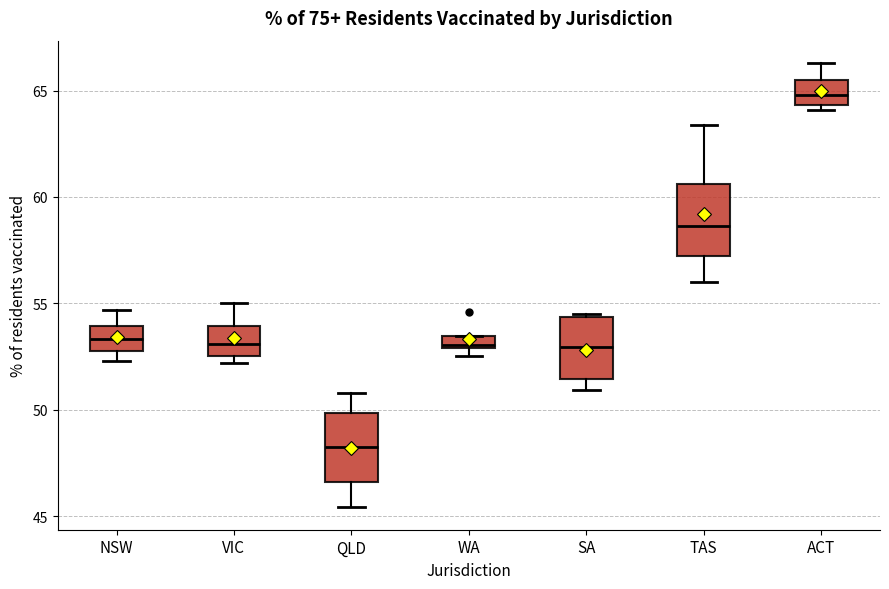

Which box has the lowest median line?

QLD